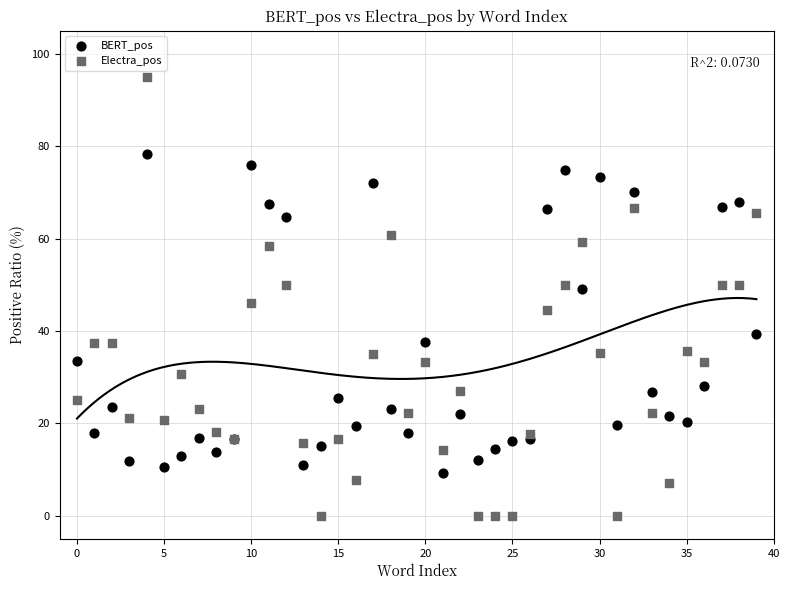

Which series reaches the maximum Y coordinate?

Electra_pos